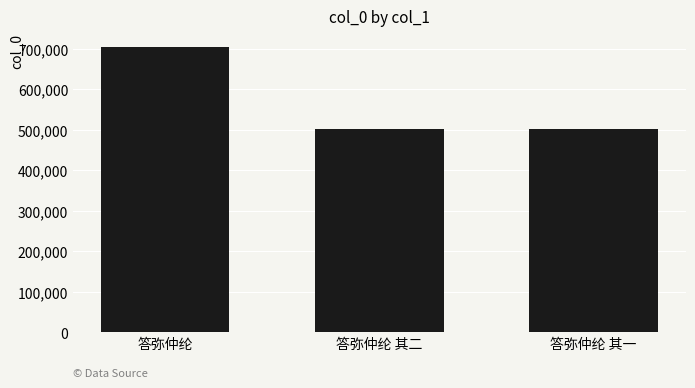

True or false: the data shows 464995 at 答弥仲纶.

False